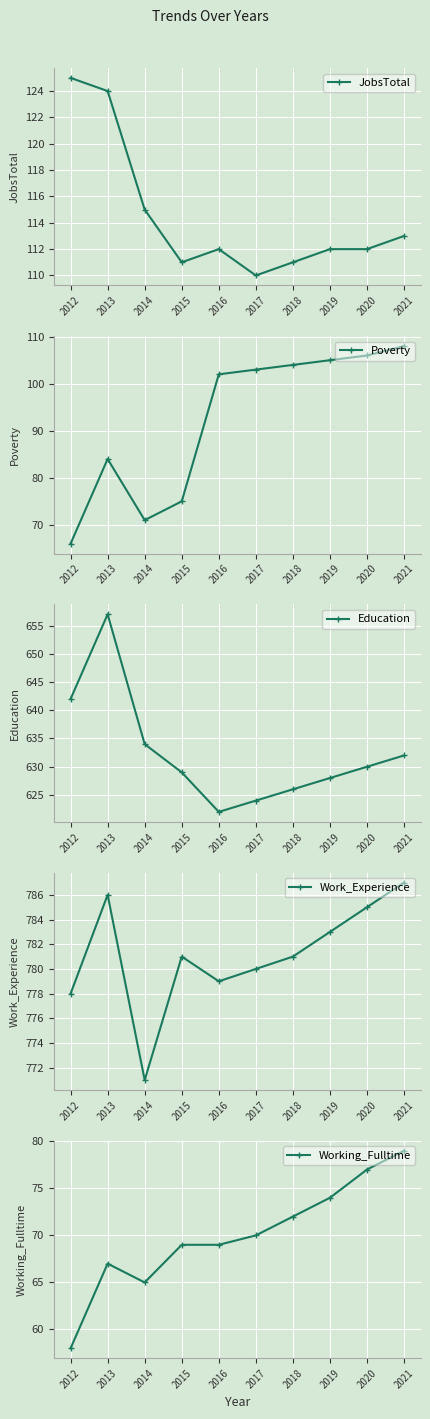

Reading left to right, transcribe all the data shown in this chart.

JobsTotal: 125	124	115	111	112	110	111	112	112	113
Poverty: 66	84	71	75	102	103	104	105	106	108
Education: 642	657	634	629	622	624	626	628	630	632
Work_Experience: 778	786	771	781	779	780	781	783	785	787
Working_Fulltime: 58	67	65	69	69	70	72	74	77	79